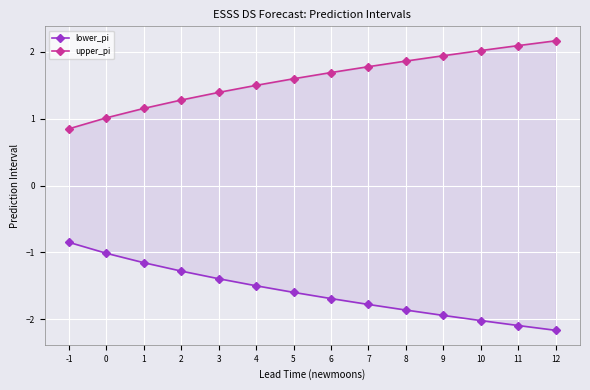

At which label does lower_pi reach its minimum?

12